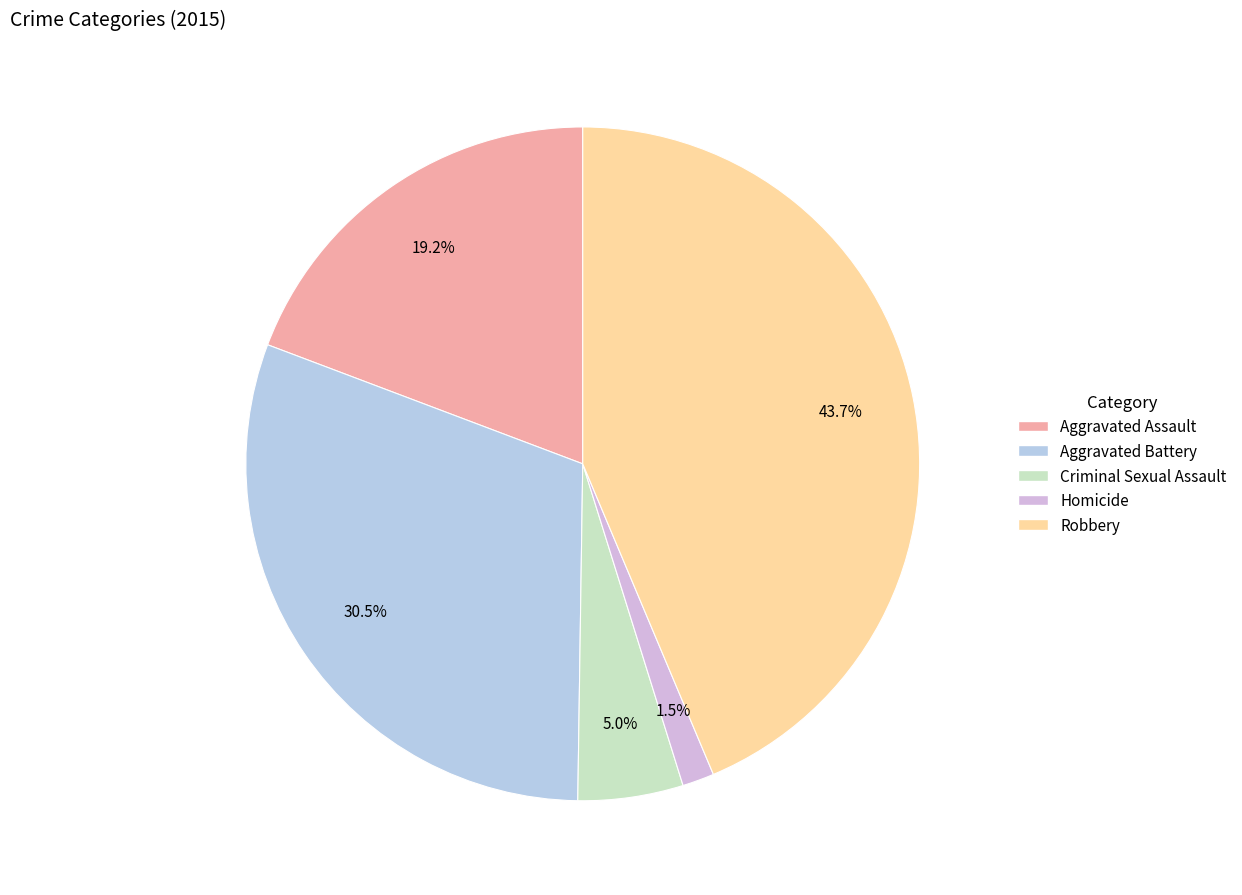

How many slices are in this pie chart?

5